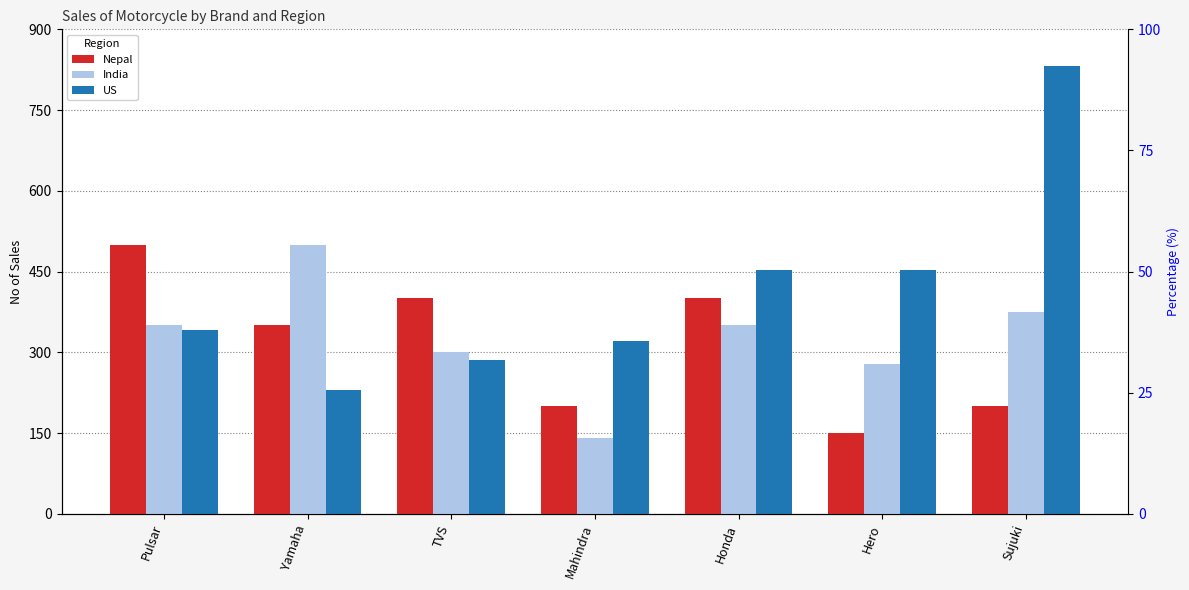

What is the label of the 6th bar from the right?

Yamaha